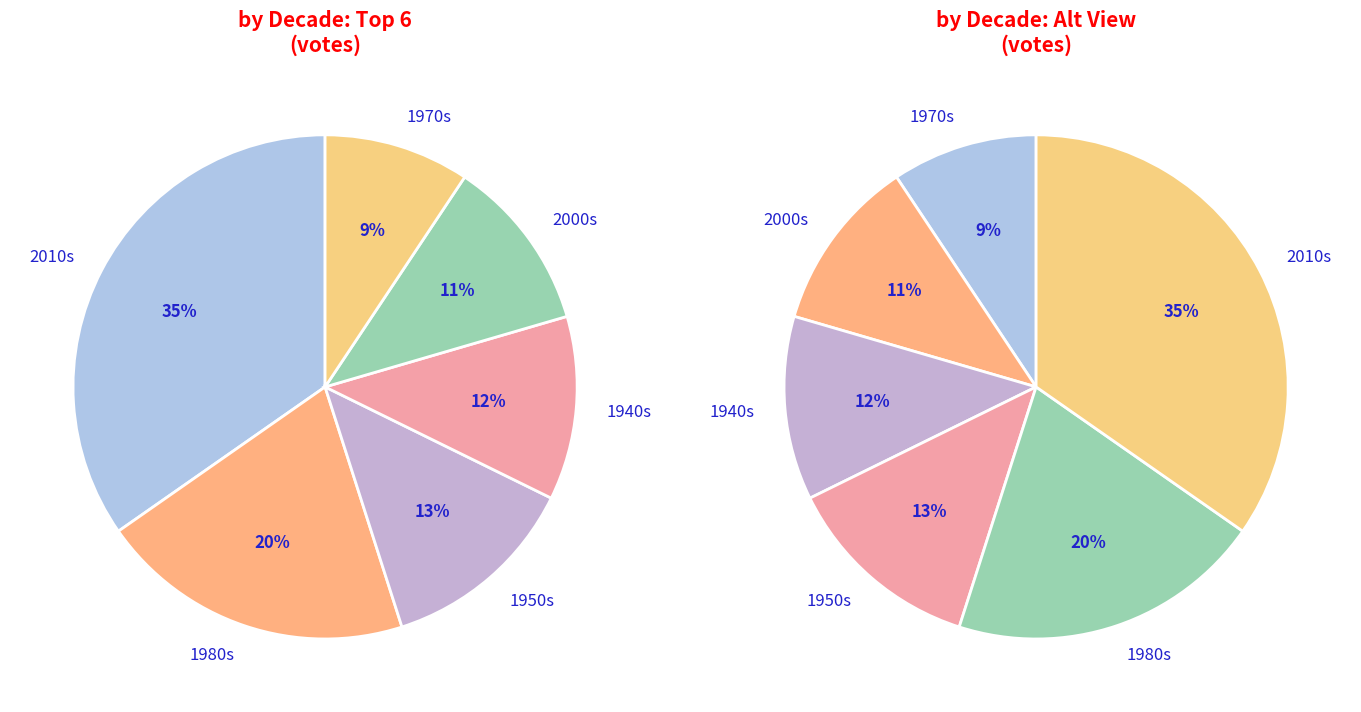

Does 1940s represent more than half of the total?

No